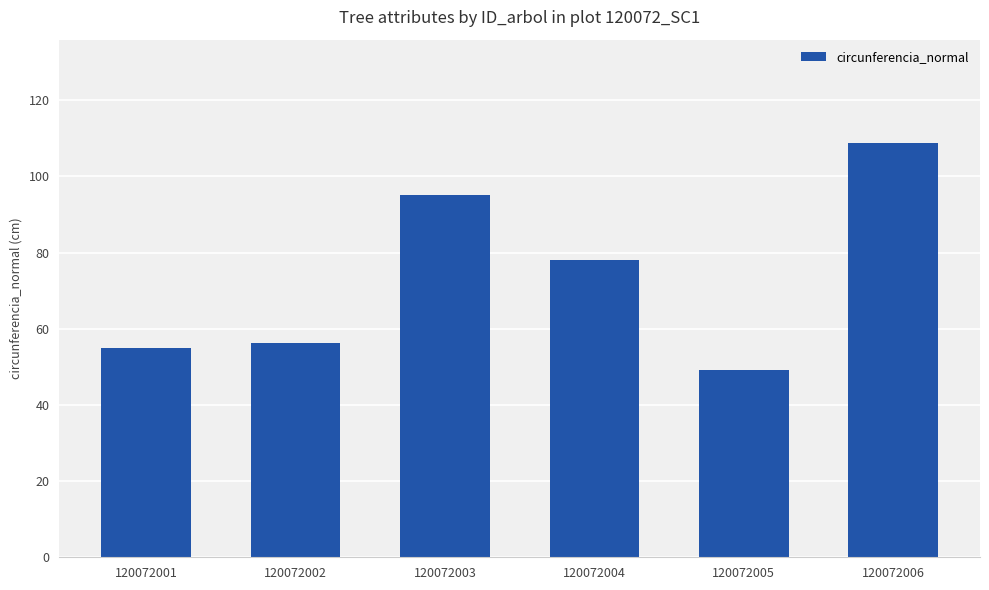

Which category has the highest value across all series?

120072006